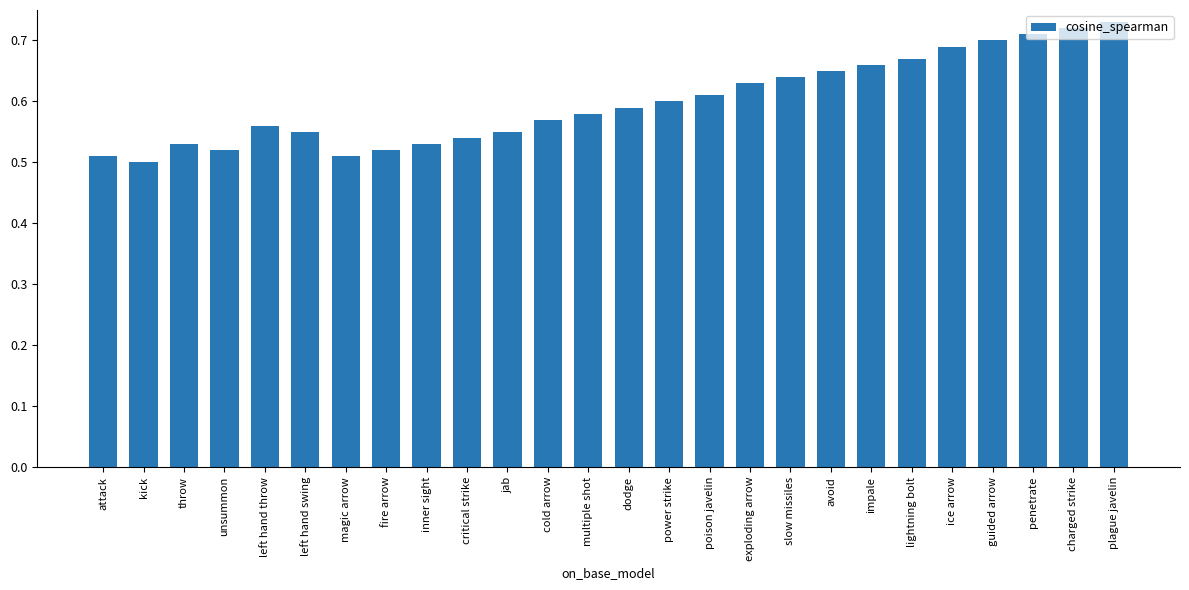

Are the bars horizontal?

No